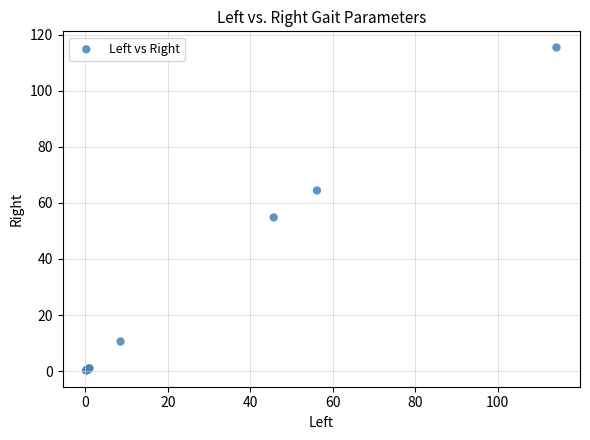

What Y value in the scatter plot is closest to 57?

54.8